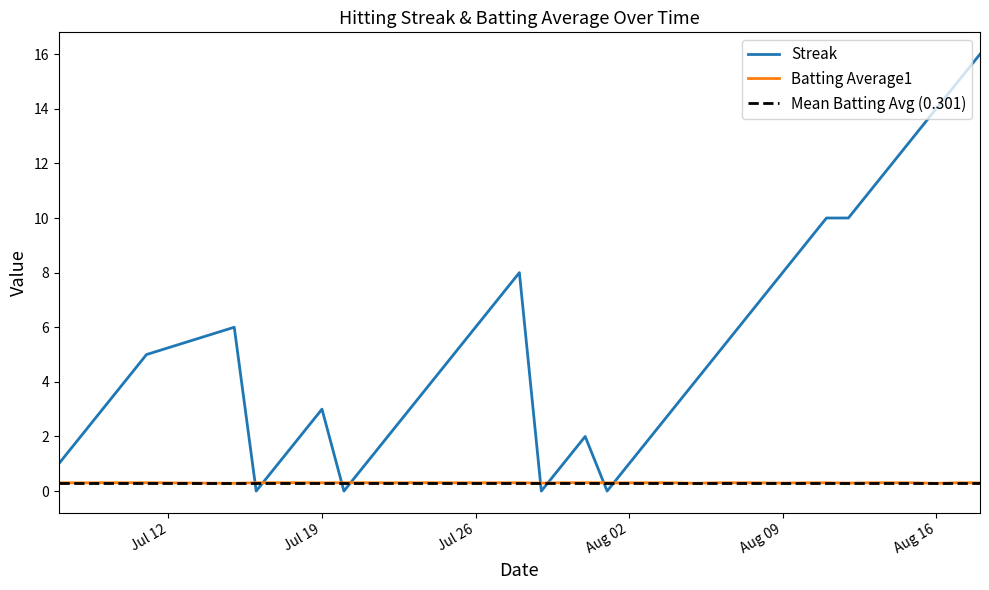

True or false: Streak has more than 2 interior local peaks.

True